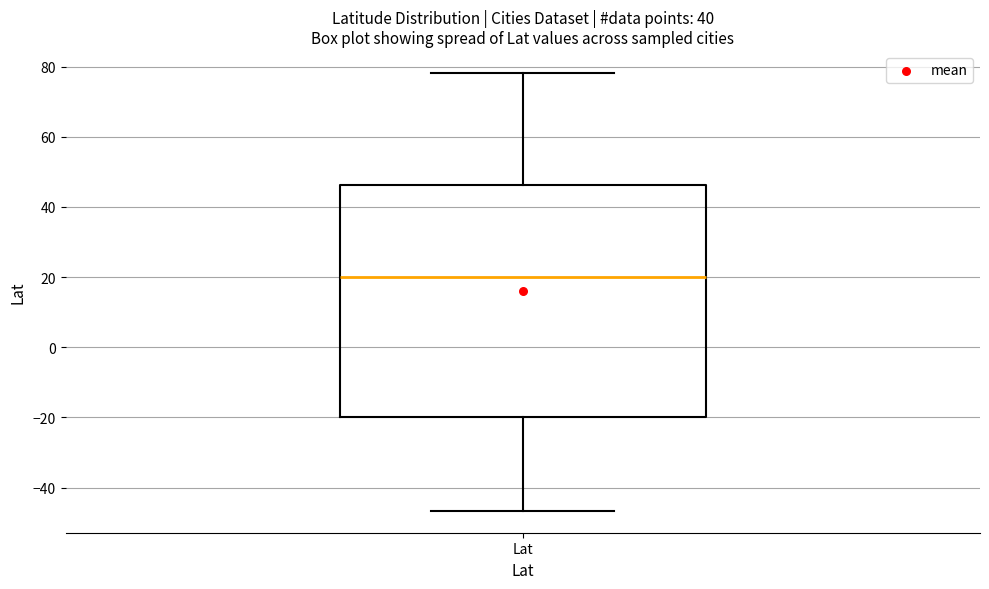

Where is the lower edge of the box for Lat on the y-axis? The values are not printed on the chart, so give them approximately, as read against the axis.

-20